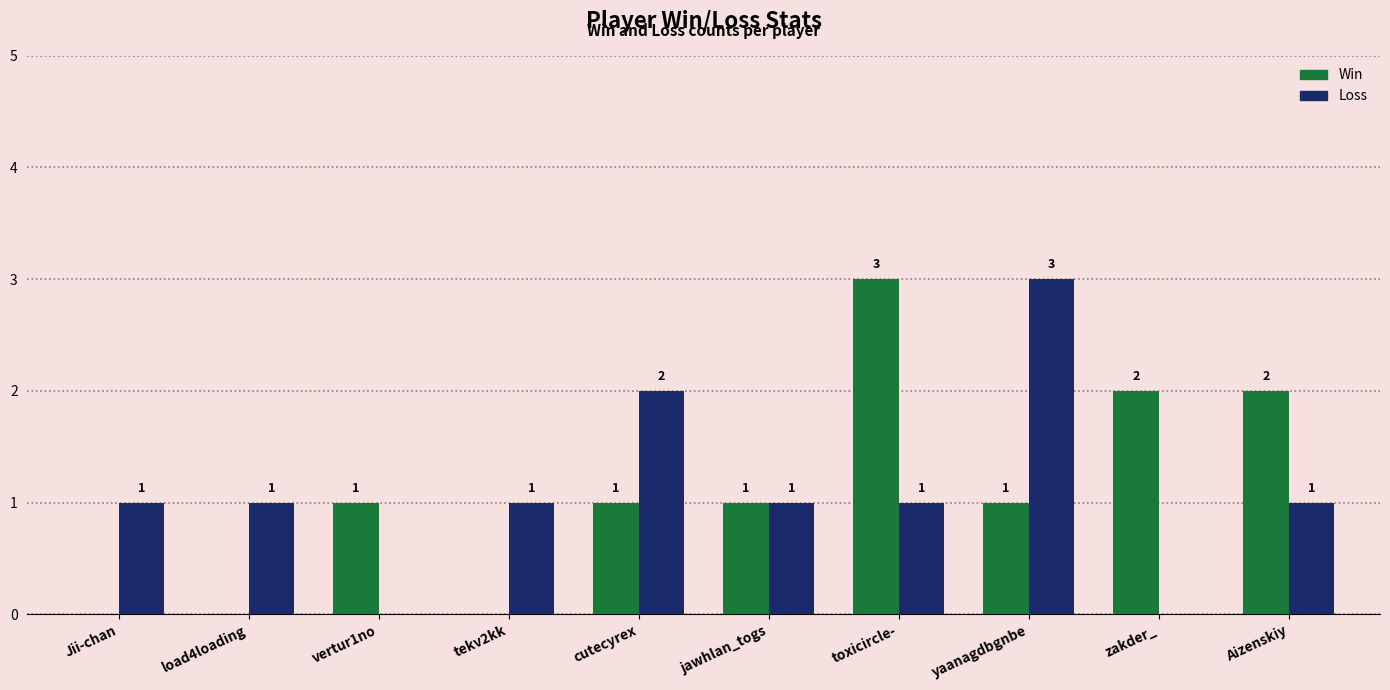

Reading left to right, what are all the values shown in this chart?

Win: Jii-chan=0	load4loading=0	vertur1no=1	tekv2kk=0	cutecyrex=1	jawhlan_togs=1	toxicircle-=3	yaanagdbgnbe=1	zakder_=2	Aizenskiy=2
Loss: Jii-chan=1	load4loading=1	vertur1no=0	tekv2kk=1	cutecyrex=2	jawhlan_togs=1	toxicircle-=1	yaanagdbgnbe=3	zakder_=0	Aizenskiy=1